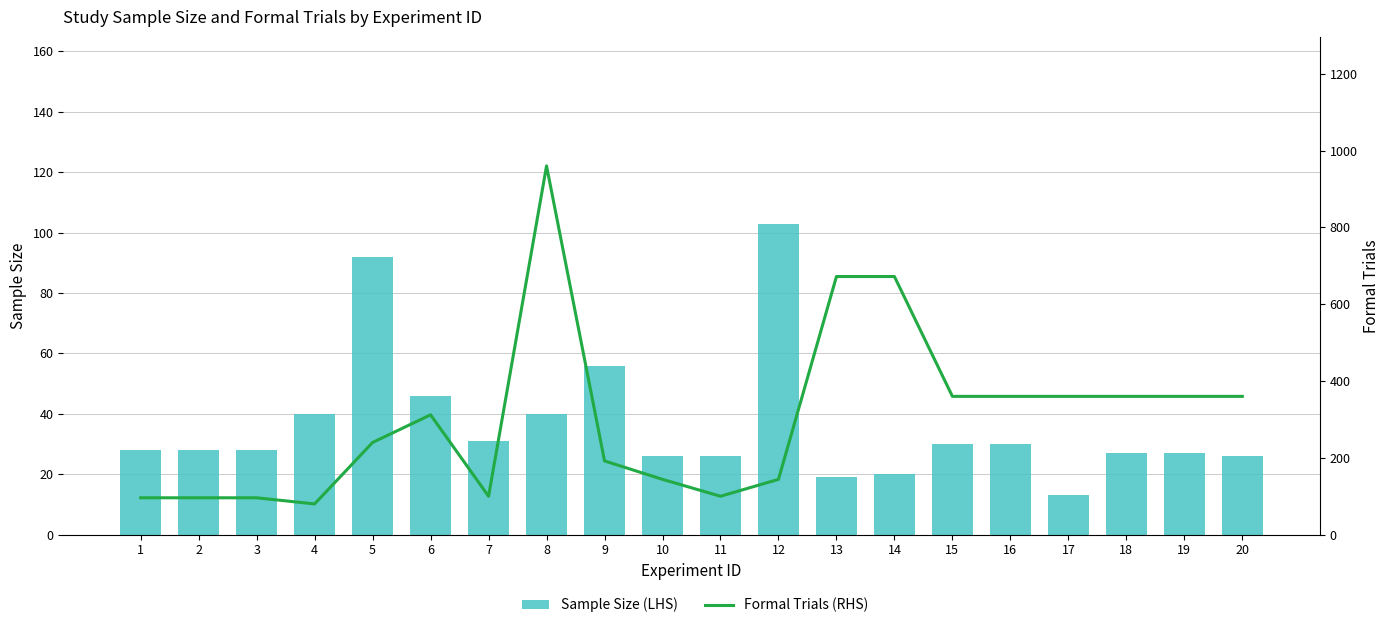

Does the chart contain any negative values?

No